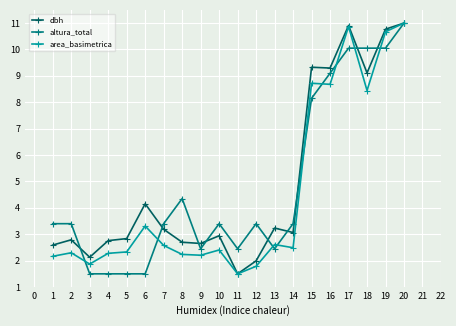

How many data points in altura_total are above 3?

13